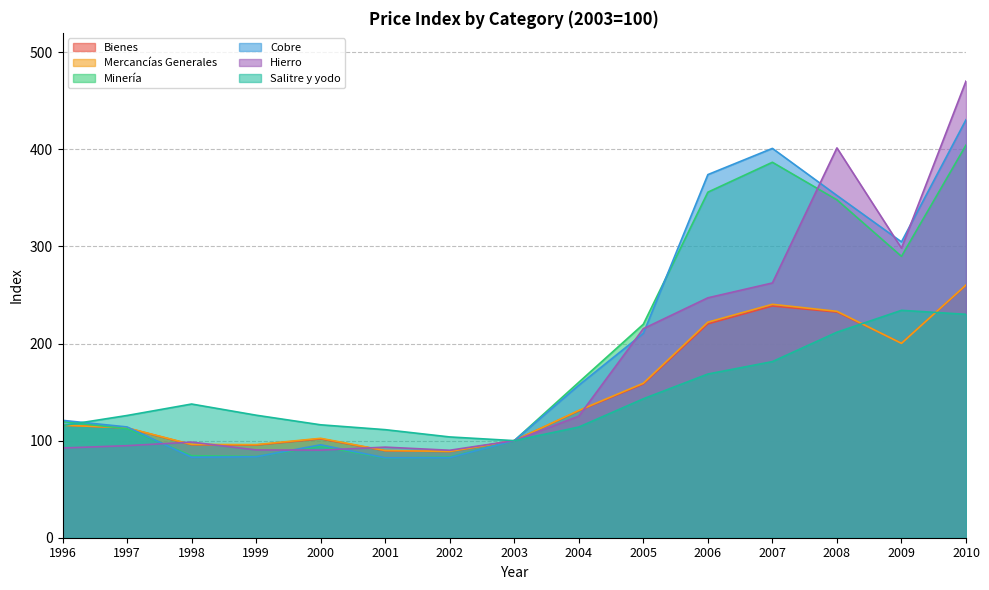

Reading left to right, extract all data points from this chart.

Bienes: 1996=116.0	1997=113.0	1998=95.8	1999=95.5	2000=101.9	2001=89.6	2002=88.8	2003=100.0	2004=130.7	2005=158.3	2006=220.3	2007=238.7	2008=232.4	2009=200.4	2010=260.0
Mercancías Generales: 1996=115.9	1997=113.2	1998=96.1	1999=95.9	2000=102.4	2001=89.8	2002=88.9	2003=100.0	2004=131.1	2005=159.1	2006=222.0	2007=240.4	2008=233.2	2009=200.2	2010=260.3
Minería: 1996=119.6	1997=112.3	1998=84.5	1999=83.7	2000=94.3	2001=82.0	2002=83.1	2003=100.0	2004=160.1	2005=219.9	2006=355.9	2007=386.7	2008=348.0	2009=289.8	2010=404.4
Cobre: 1996=120.9	1997=114.1	1998=82.9	1999=83.4	2000=95.7	2001=82.3	2002=82.5	2003=100.0	2004=157.1	2005=210.5	2006=374.0	2007=401.0	2008=352.5	2009=304.7	2010=430.5
Hierro: 1996=92.4	1997=94.8	1998=98.5	1999=90.4	2000=90.2	2001=93.3	2002=90.1	2003=100.0	2004=125.2	2005=215.3	2006=247.1	2007=262.4	2008=401.5	2009=298.2	2010=470.3
Salitre y yodo: 1996=115.5	1997=125.9	1998=137.7	1999=126.2	2000=116.3	2001=111.3	2002=103.8	2003=100.0	2004=114.0	2005=143.1	2006=168.6	2007=181.4	2008=211.7	2009=234.2	2010=230.1